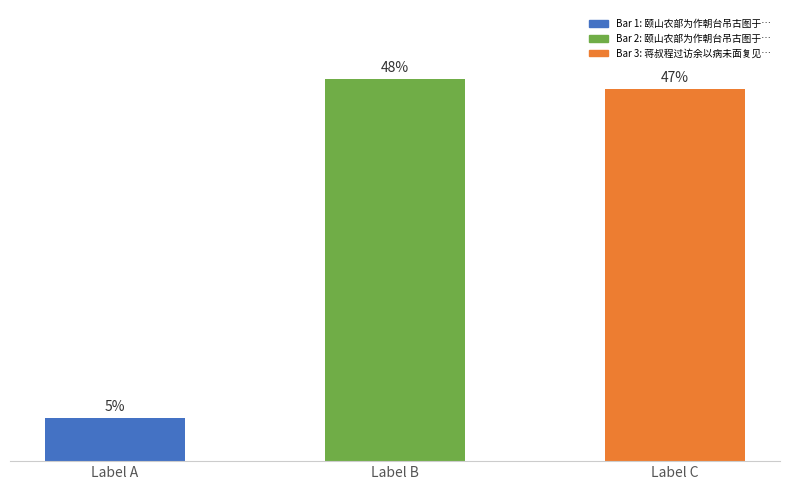

Rank the categories by value from lowest to highest.

Label A, Label C, Label B